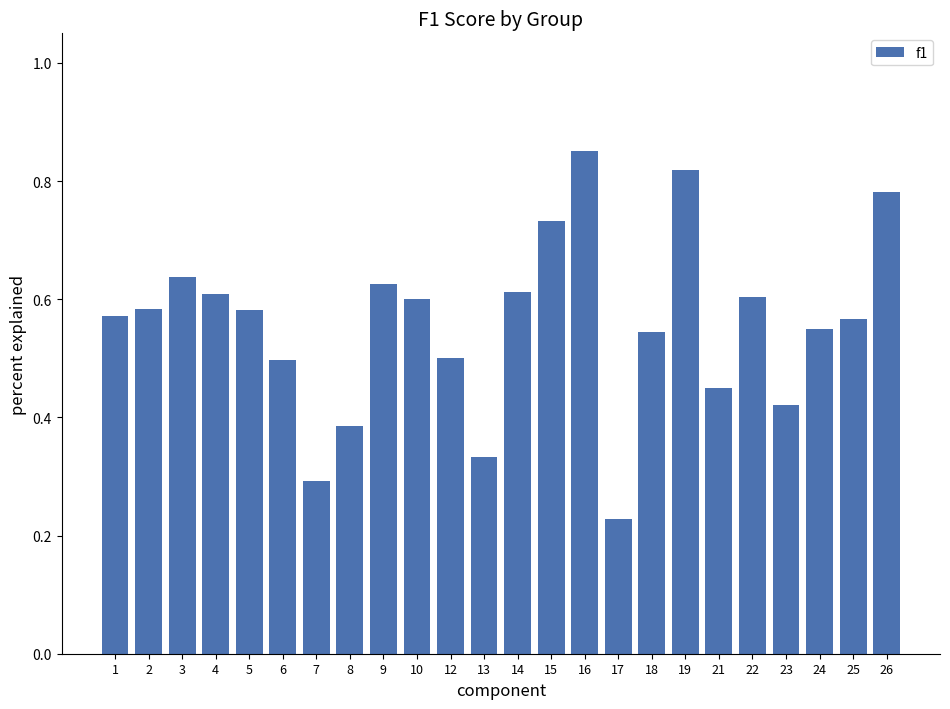

What is the change in value from 7 to 9?

+0.3